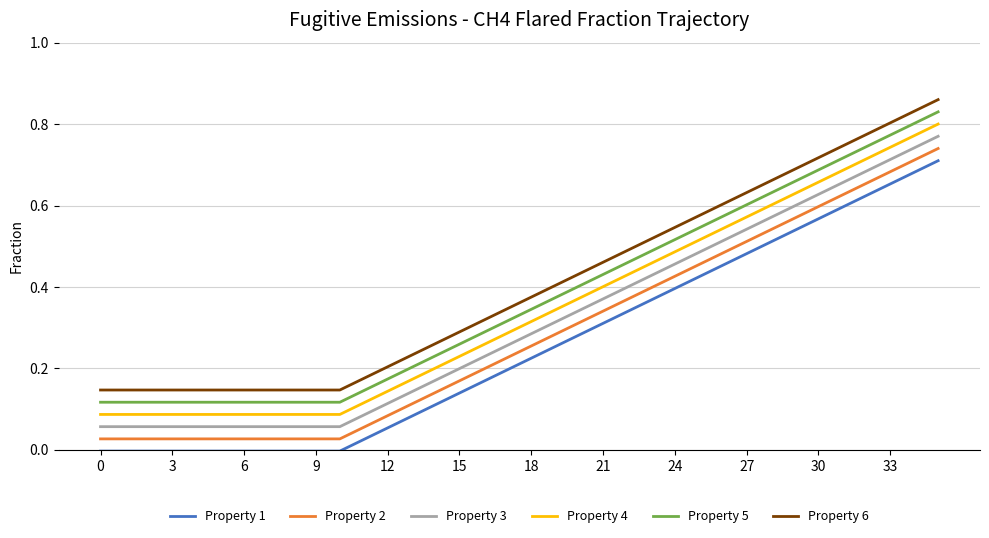

How many lines are shown in the chart?

6